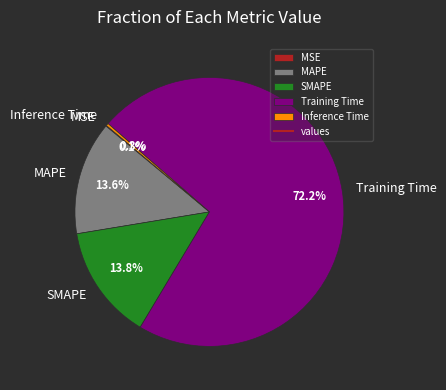

Which category accounts for the majority?

Training Time